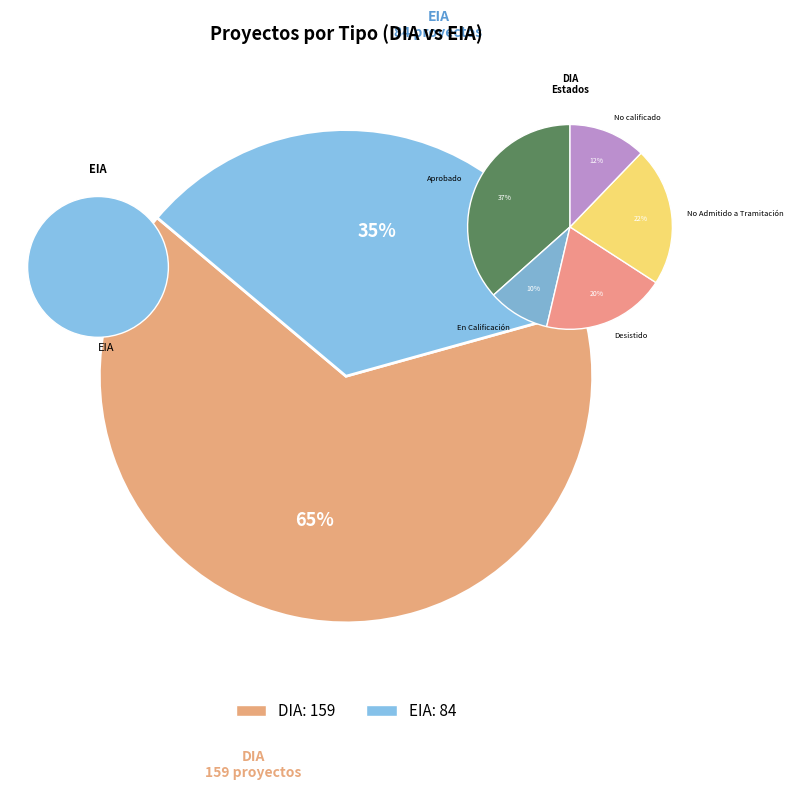

Is it true that EIA is 21% of the pie?

False